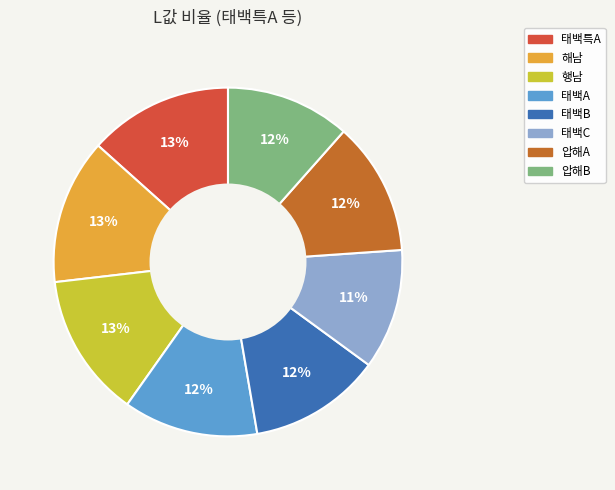

Combined, do 태백특A and 태백B account for over 50%?

No